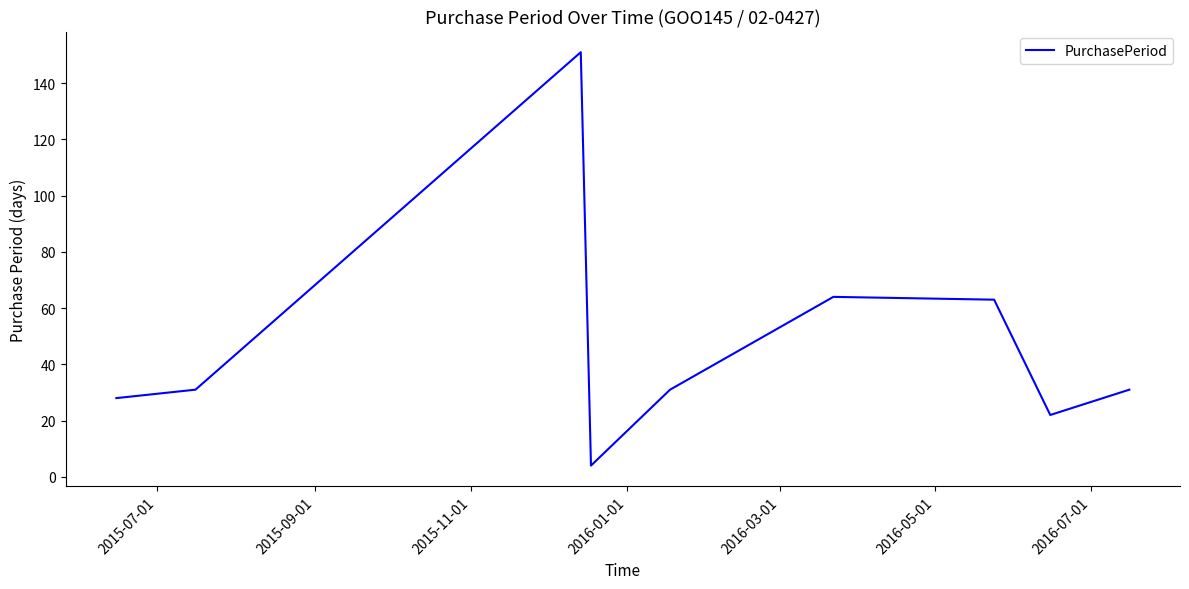

What is the difference between the maximum and minimum values?

147